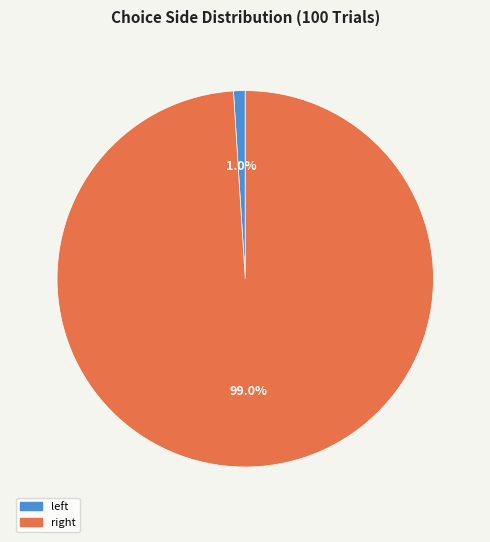

Count the number of slices in the pie.

2